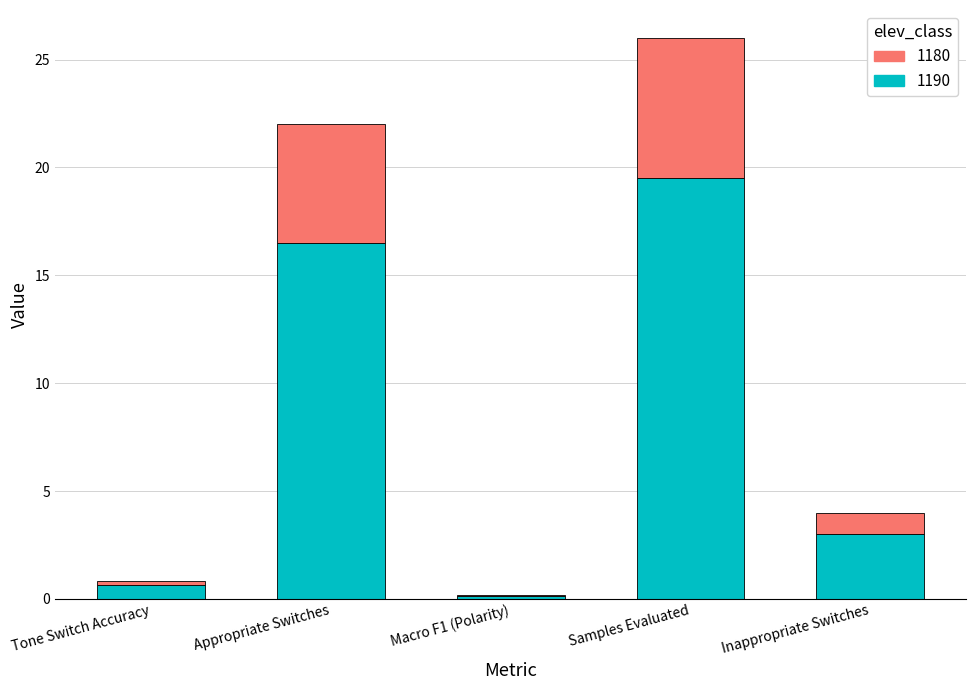

The 1190 series shows 8.6 at Samples Evaluated. True or false?

False